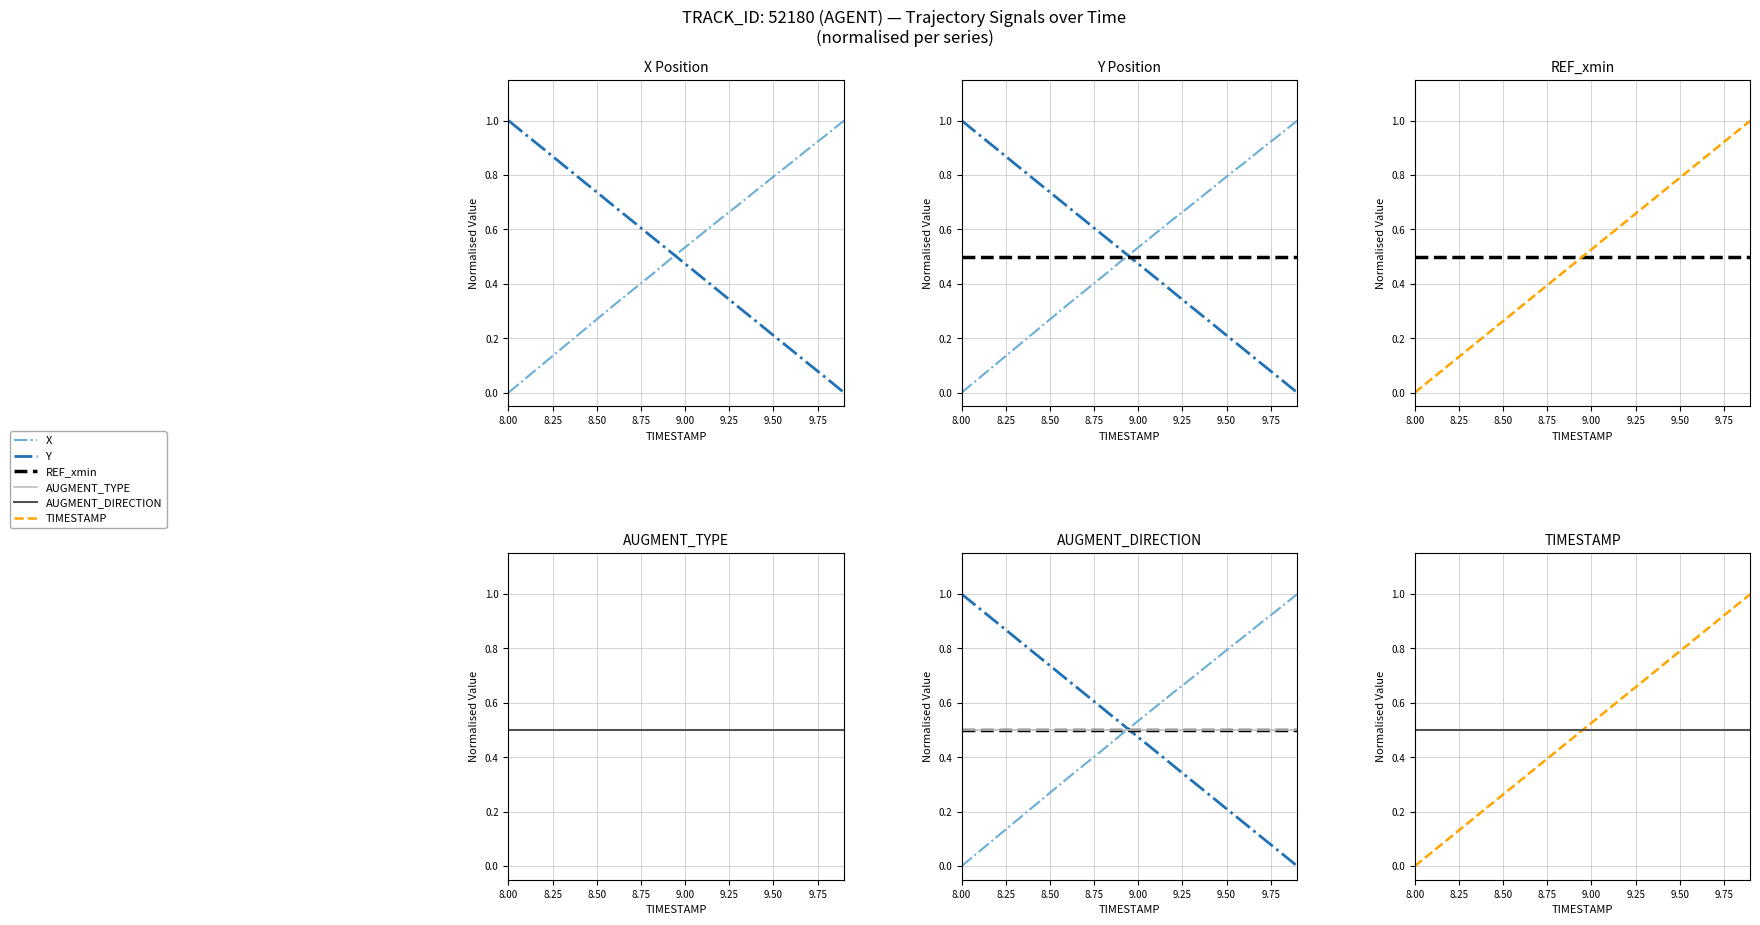

At how many categories does at least one series exceed 0?

20